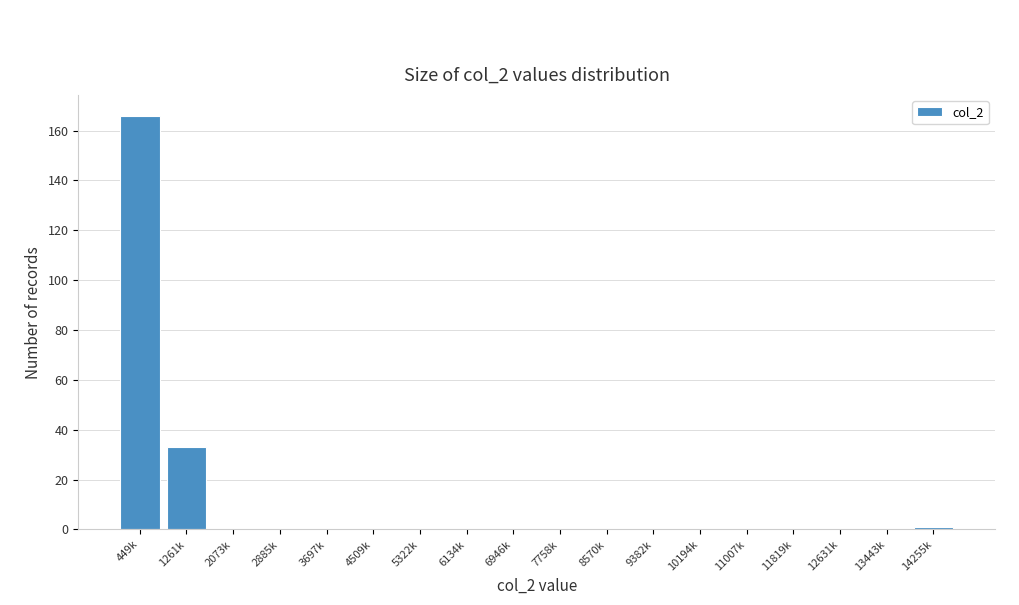

Reading right to left, transcribe all the data shown in this chart.

14255k=1	13443k=0	12631k=0	11819k=0	11007k=0	10194k=0	9382k=0	8570k=0	7758k=0	6946k=0	6134k=0	5322k=0	4509k=0	3697k=0	2885k=0	2073k=0	1261k=33	449k=166